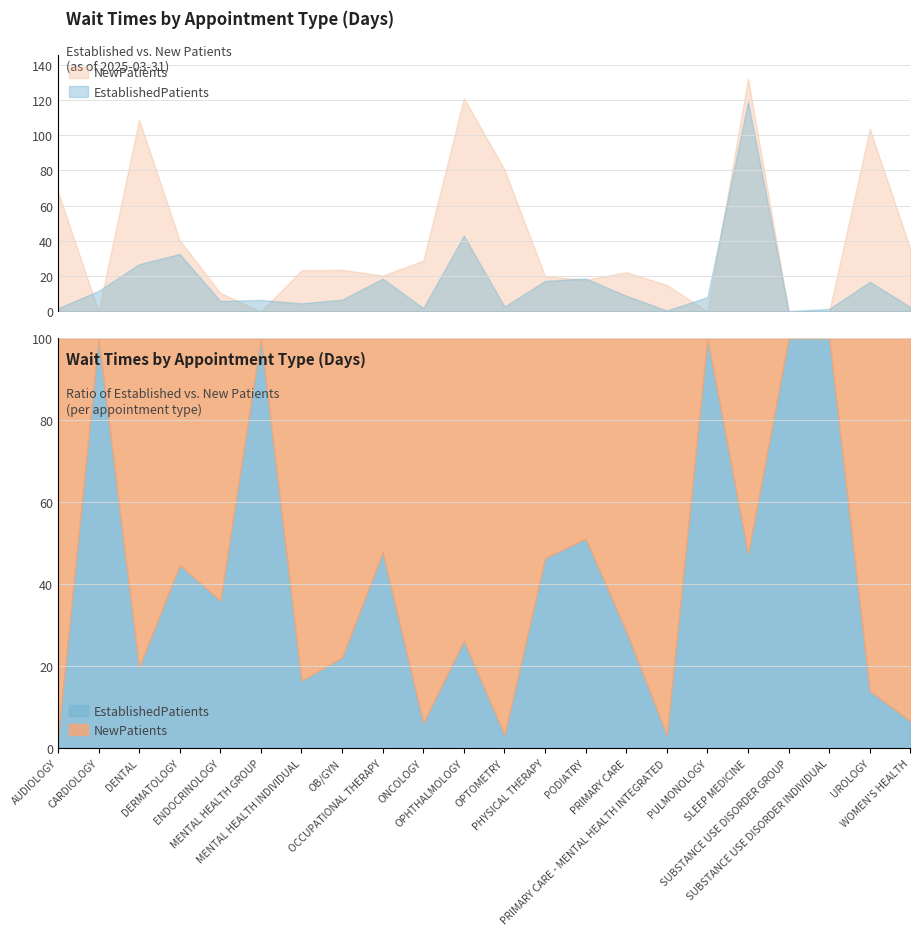

Which series has the largest total across all categories?

NewPatients